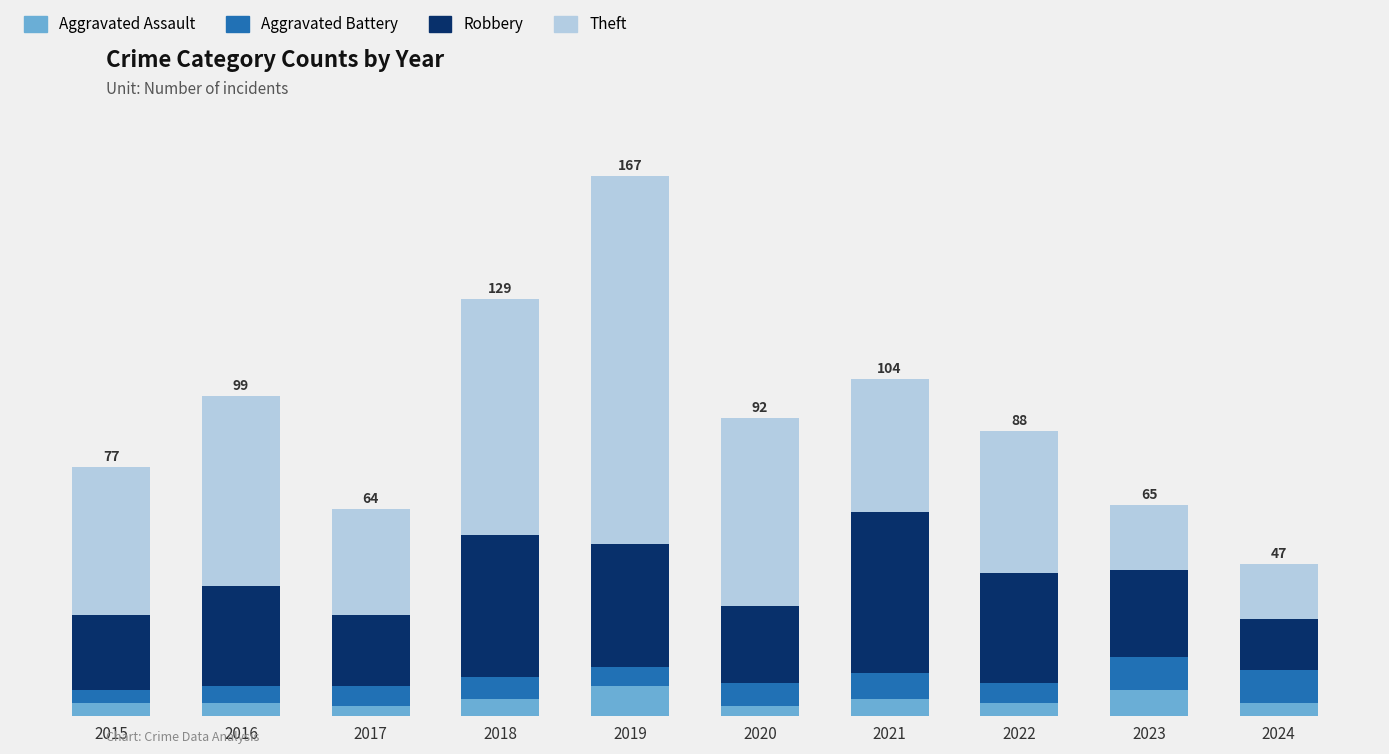

What is the sum of all Robbery values?

309